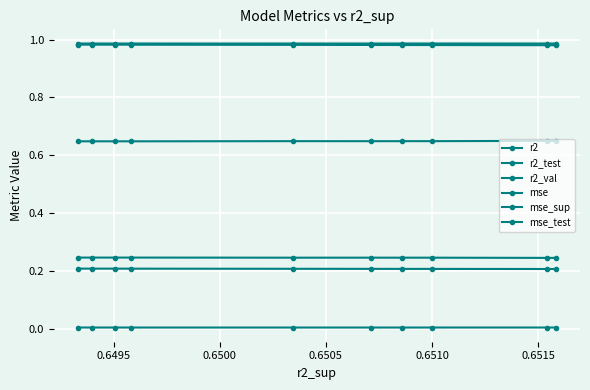

How many series are shown in this chart?

6